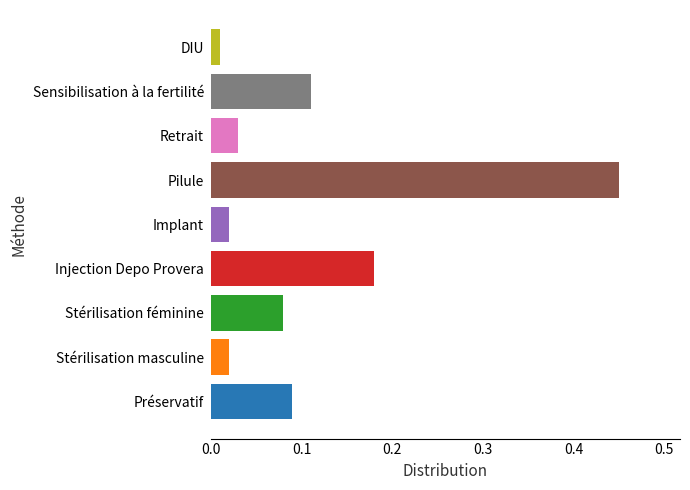

What is the sum of all values?

1.0